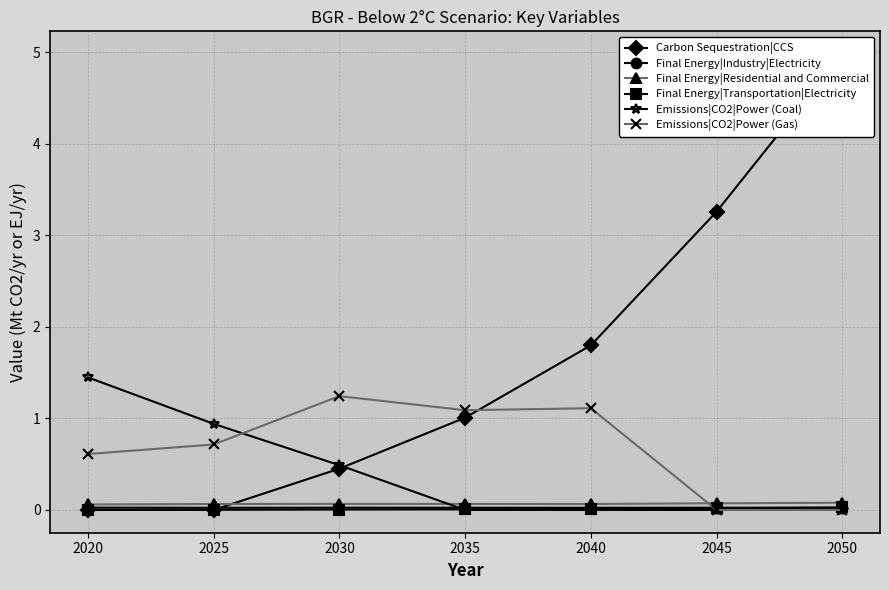

The Emissions|CO2|Power (Coal) series shows 1.6 at 2025. True or false?

False